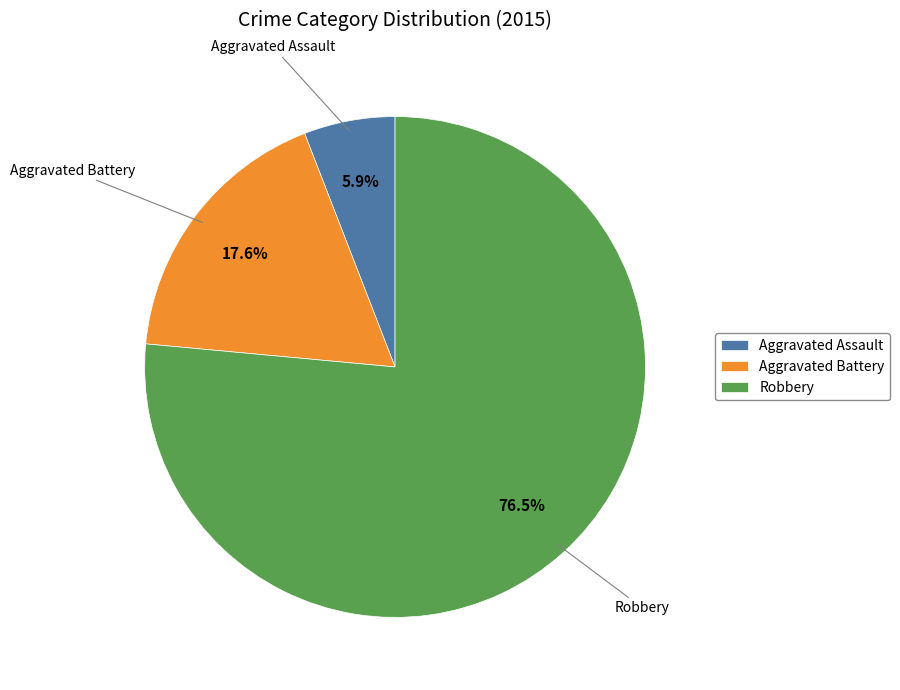

Combined, do Aggravated Battery and Robbery account for over 50%?

Yes